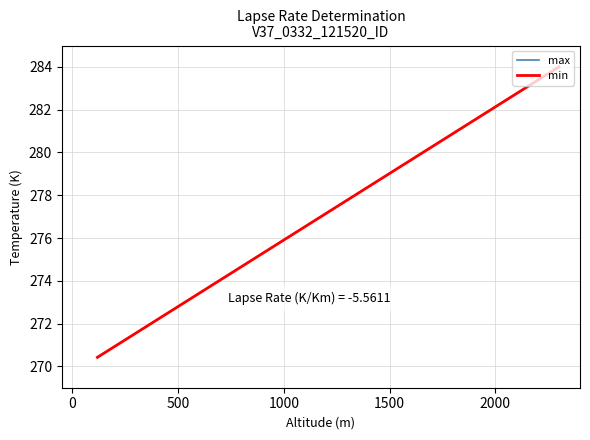

What is the lowest value of the max series?

270.4